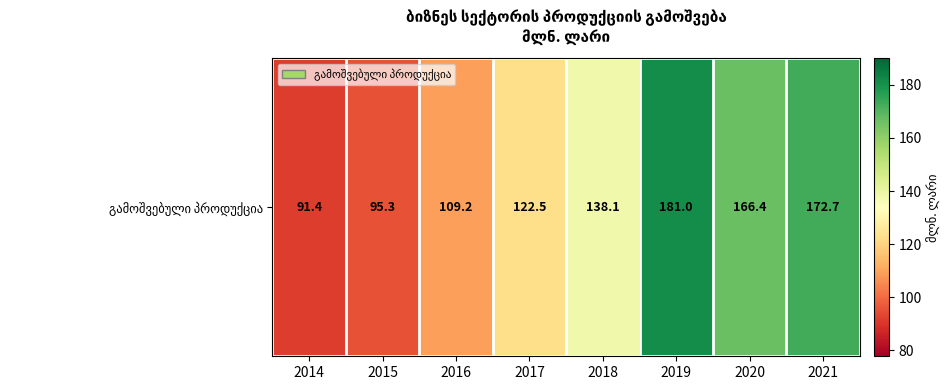

What is the greatest value displayed?

181.0